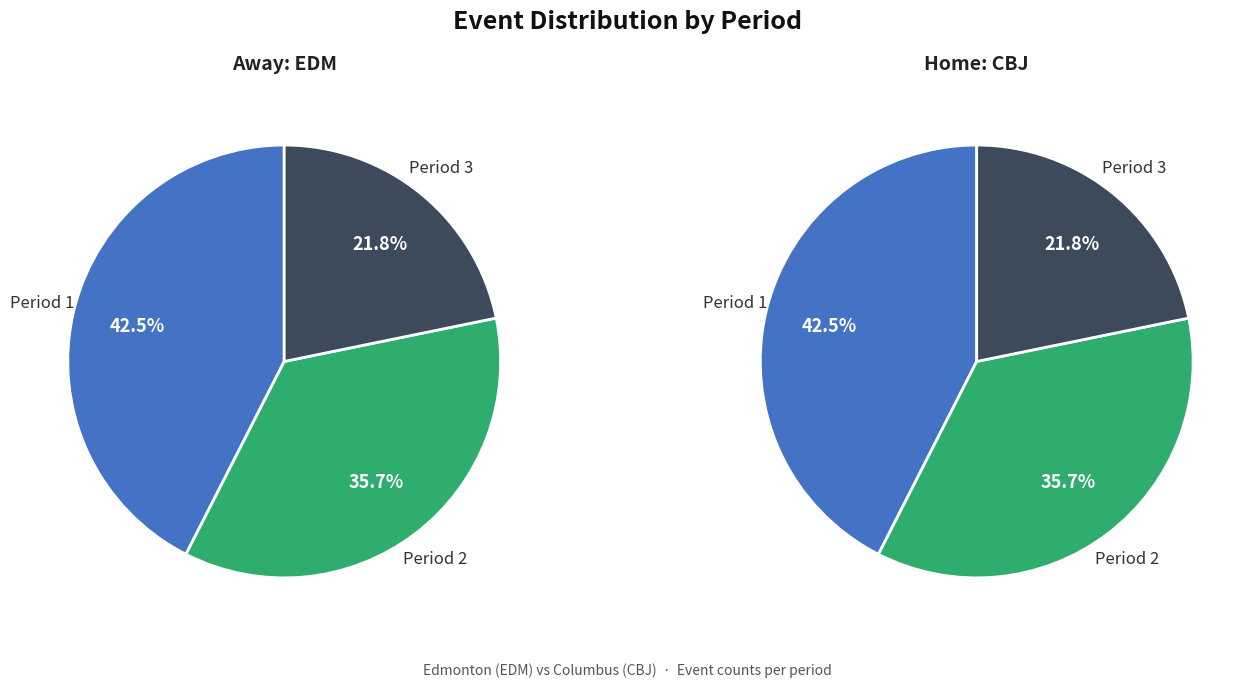

To the nearest percent, what percentage of the pie is Period 3?

22%